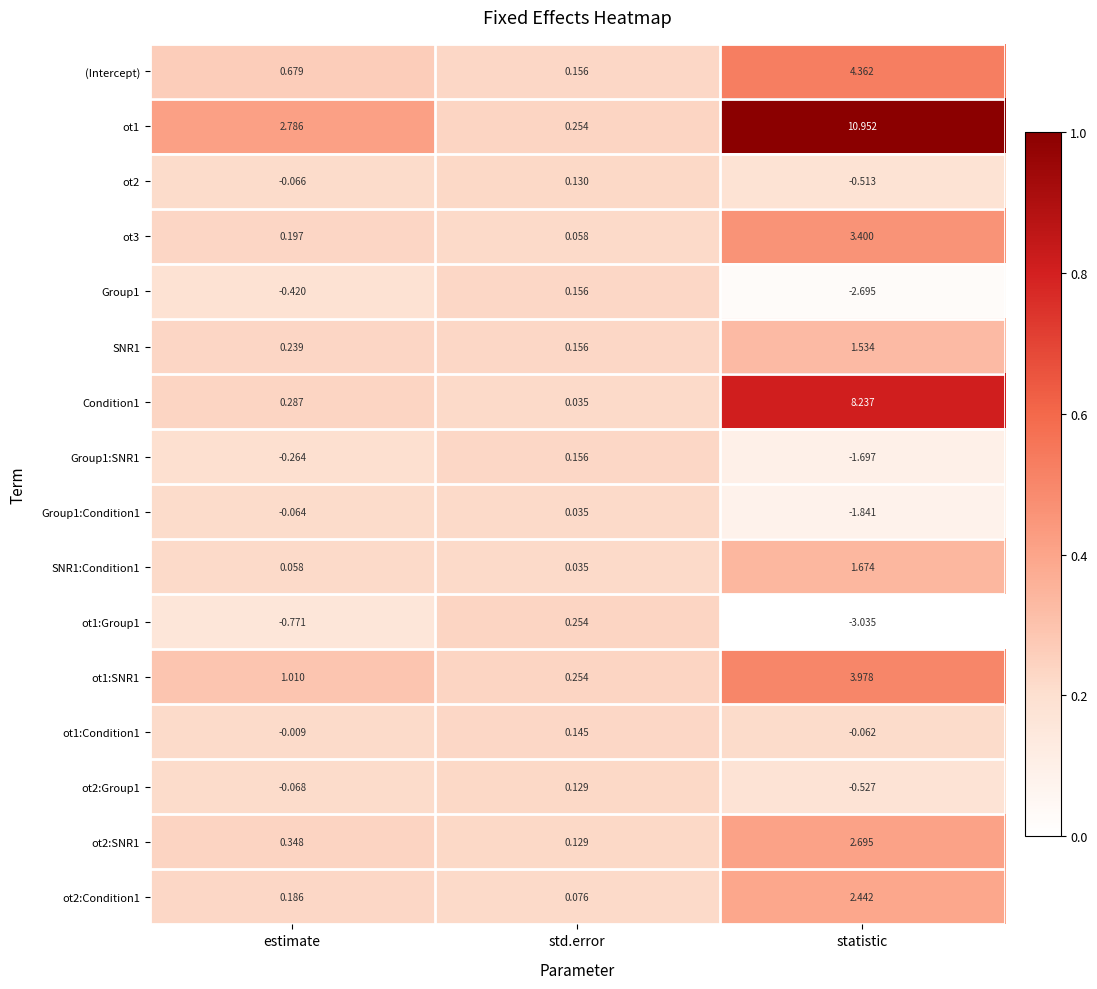

Which category has the lowest value in the Condition1 series?

std.error